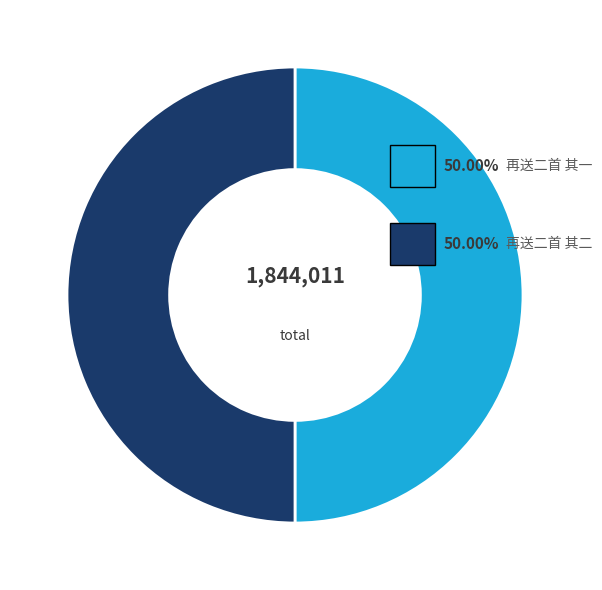

To the nearest percent, what is the average slice percentage?

50%